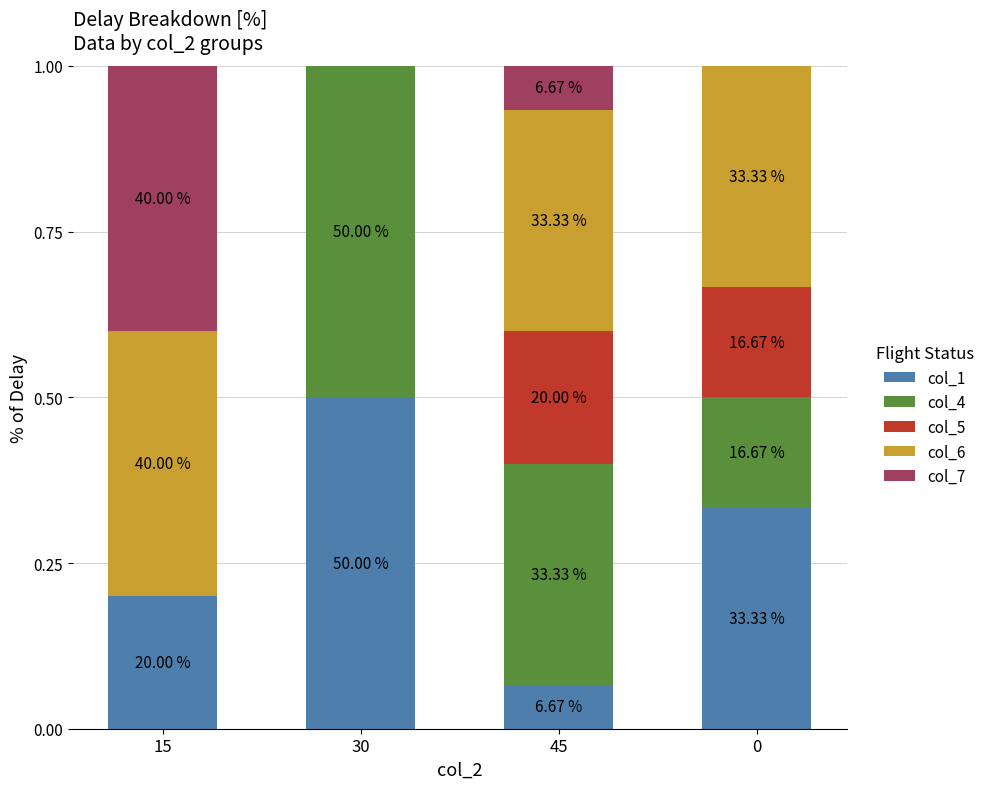

Rank the series at 30 from highest to lowest value.

col_1, col_4, col_5, col_6, col_7